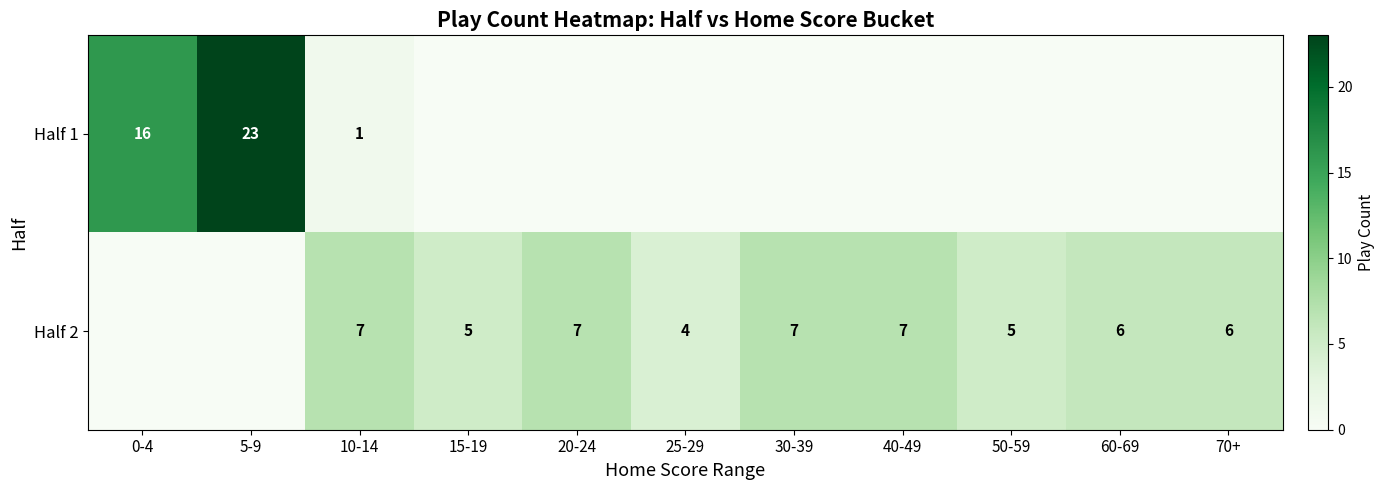

True or false: Half 2 has a value of 1 at 10-14.

False